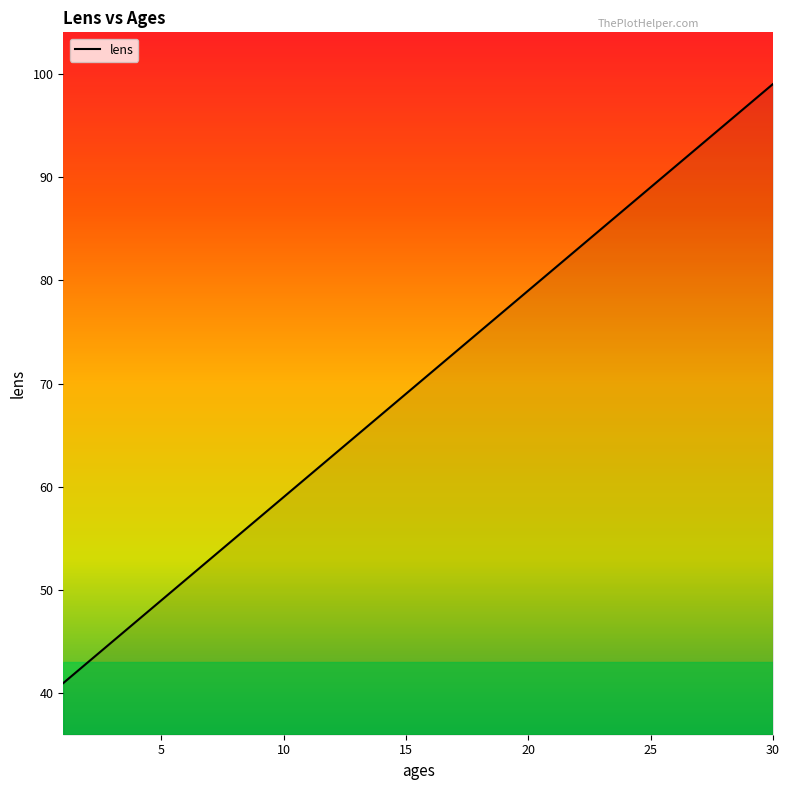

Is this an area chart (filled region under the line)?

No